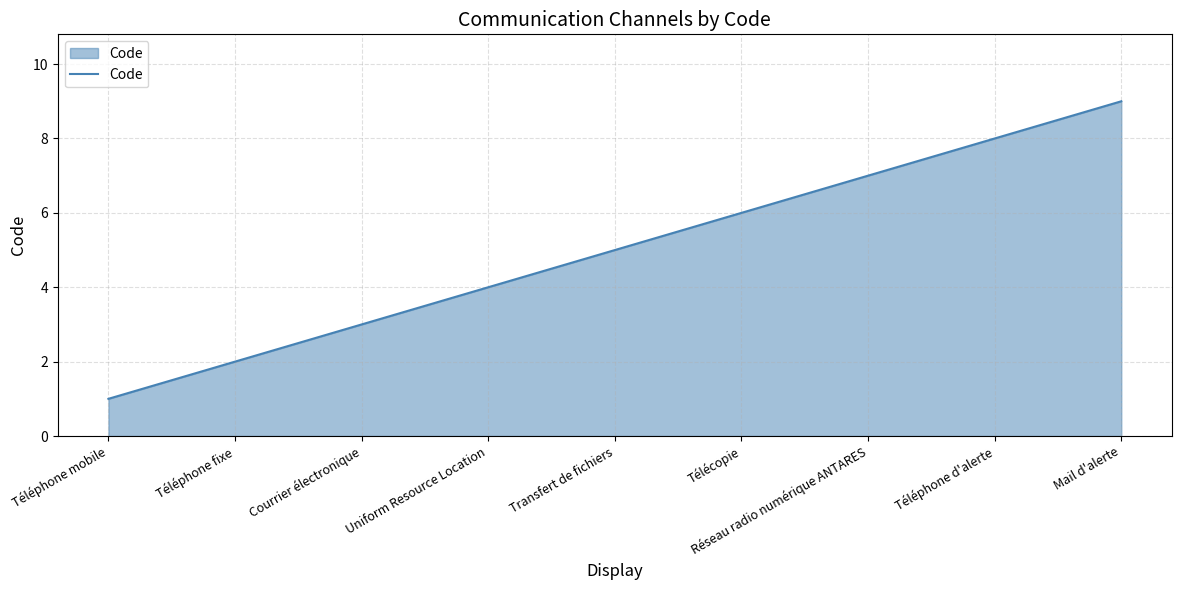

What is the change in value from Courrier électronique to Uniform Resource Location?

+1